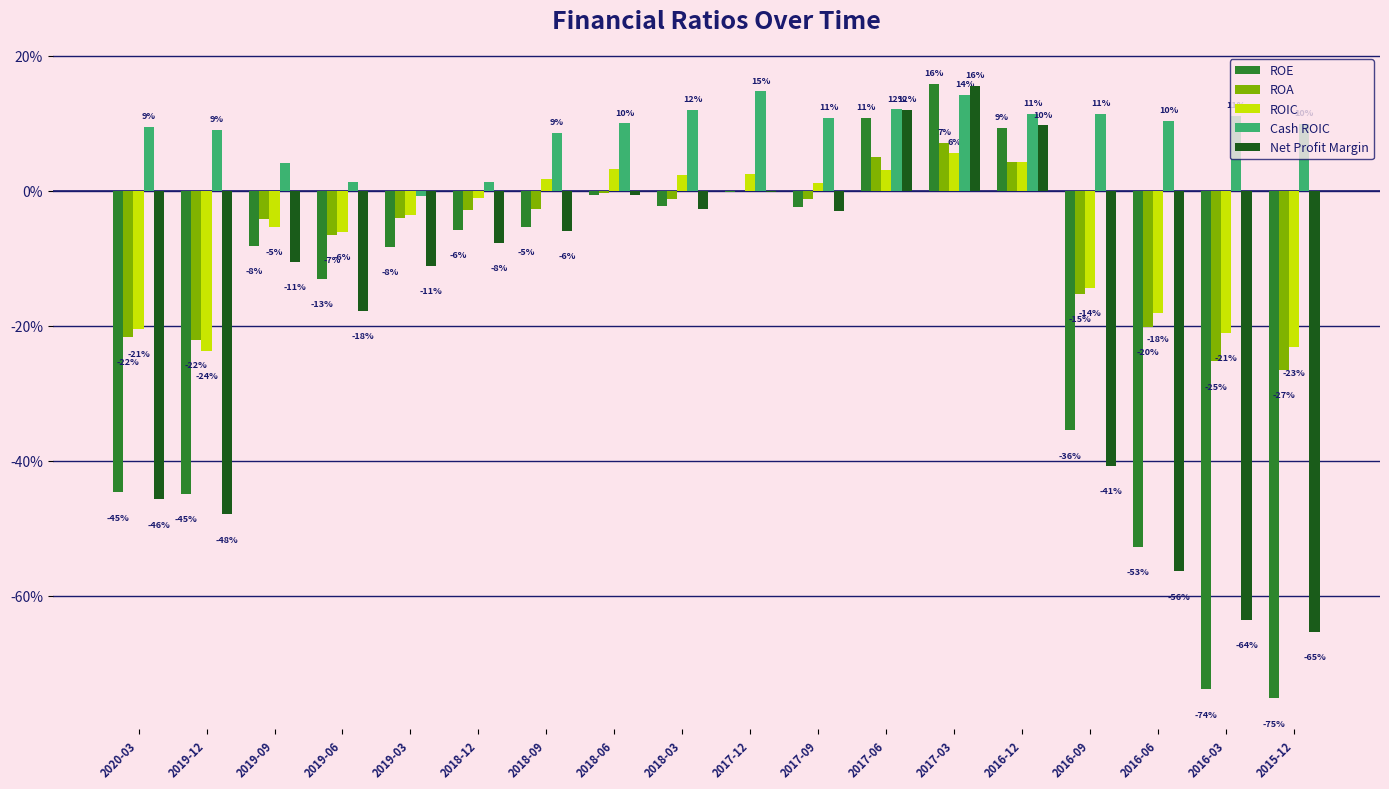

What is the sum of all ROE values?

-3.4